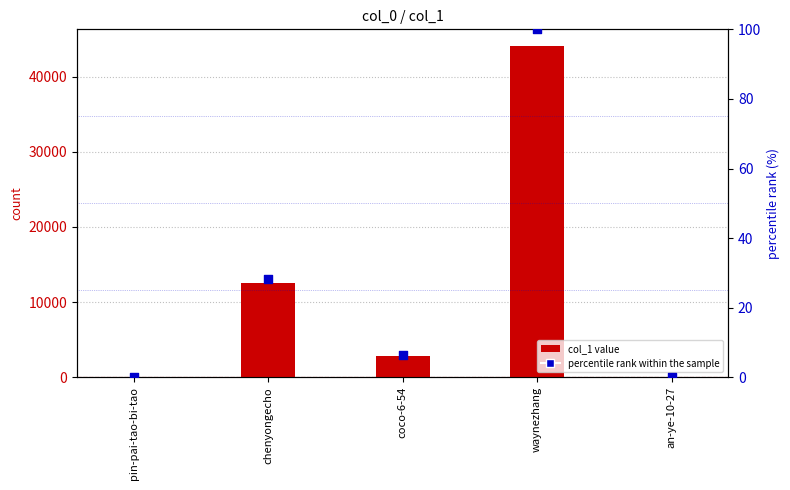

At how many categories does at least one series exceed 14883?

1